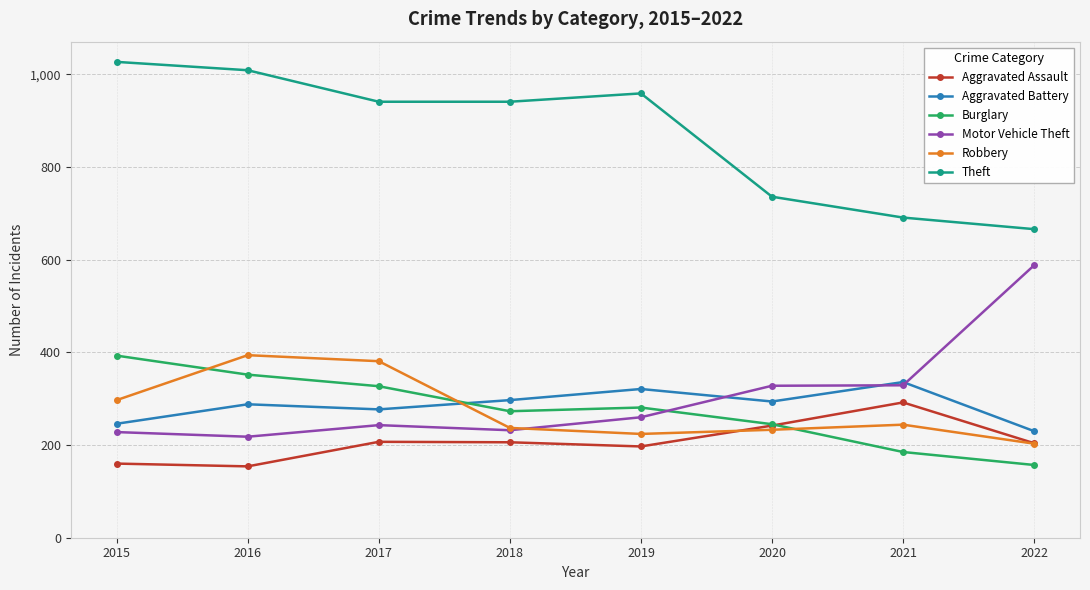

What is the difference between the second highest and minimum values in the Theft series?

343